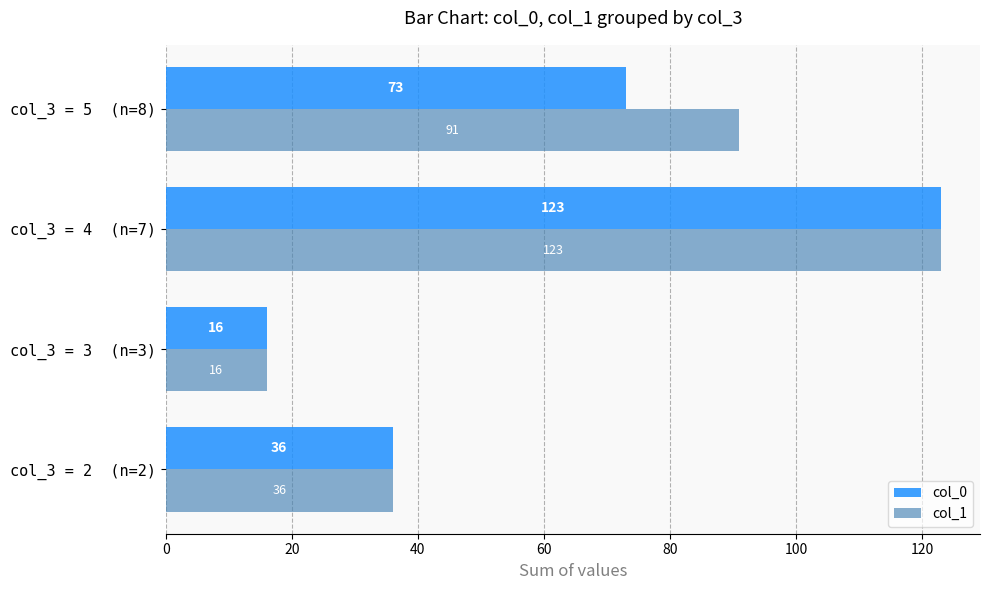

The value of col_1 at col_3 = 2  (n=2) is 55. True or false?

False